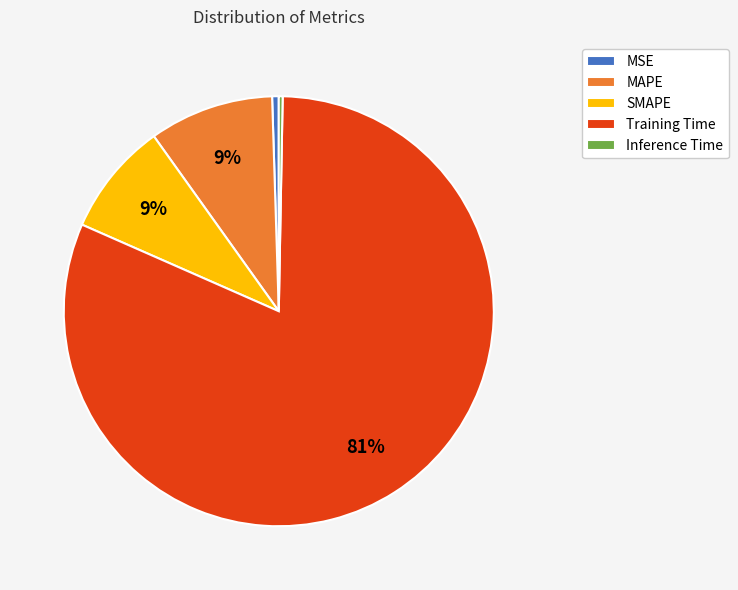

What is the ratio of the value at SMAPE to the value at Training Time?

0.1